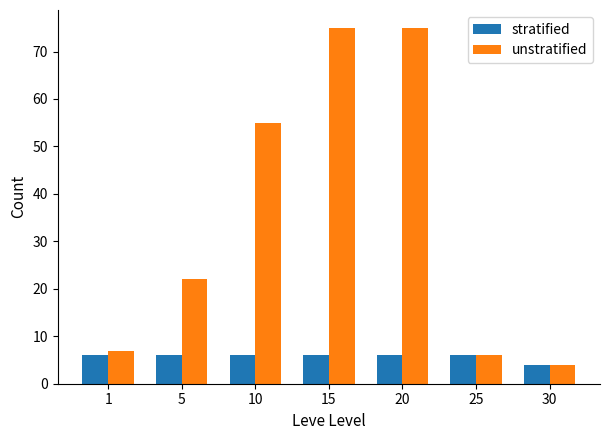

What are all the series names shown in the legend?

stratified, unstratified